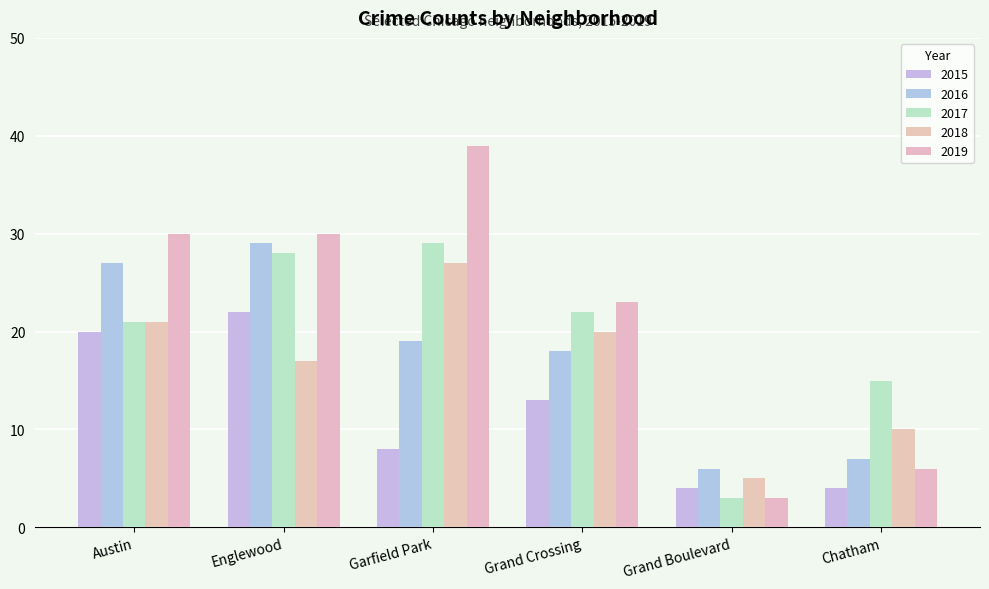

Reading left to right, transcribe all the data shown in this chart.

2015: 20	22	8	13	4	4
2016: 27	29	19	18	6	7
2017: 21	28	29	22	3	15
2018: 21	17	27	20	5	10
2019: 30	30	39	23	3	6